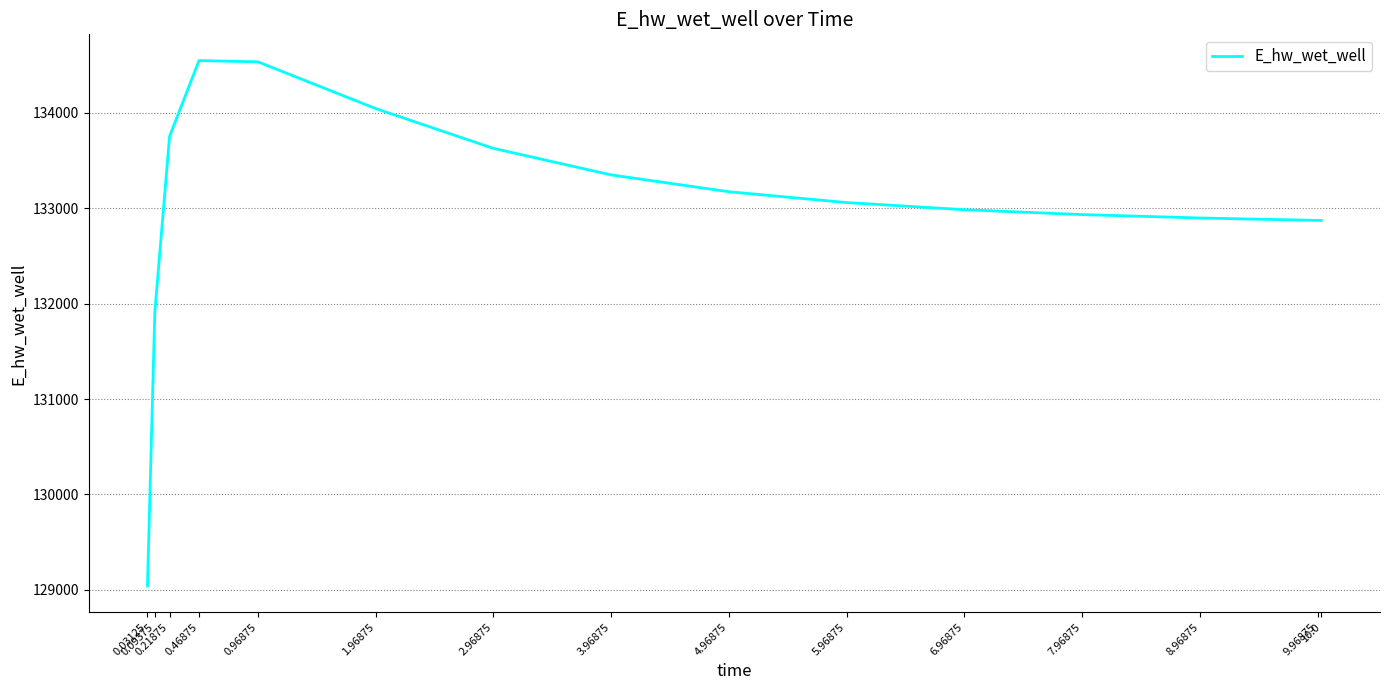

What is the maximum value shown in the chart?

134548.6